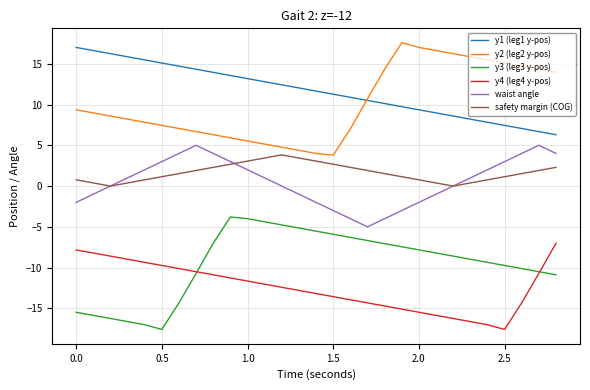

True or false: y3 (leg3 y-pos) and y2 (leg2 y-pos) cross at least once.

False